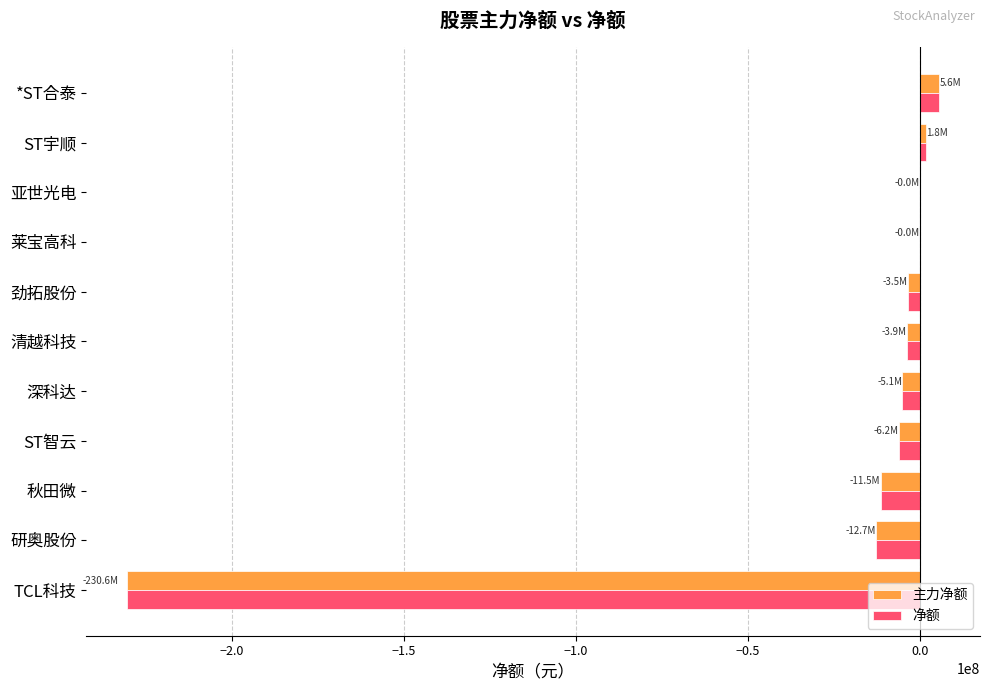

True or false: 净额 has a value of -11460303 at 秋田微.

True